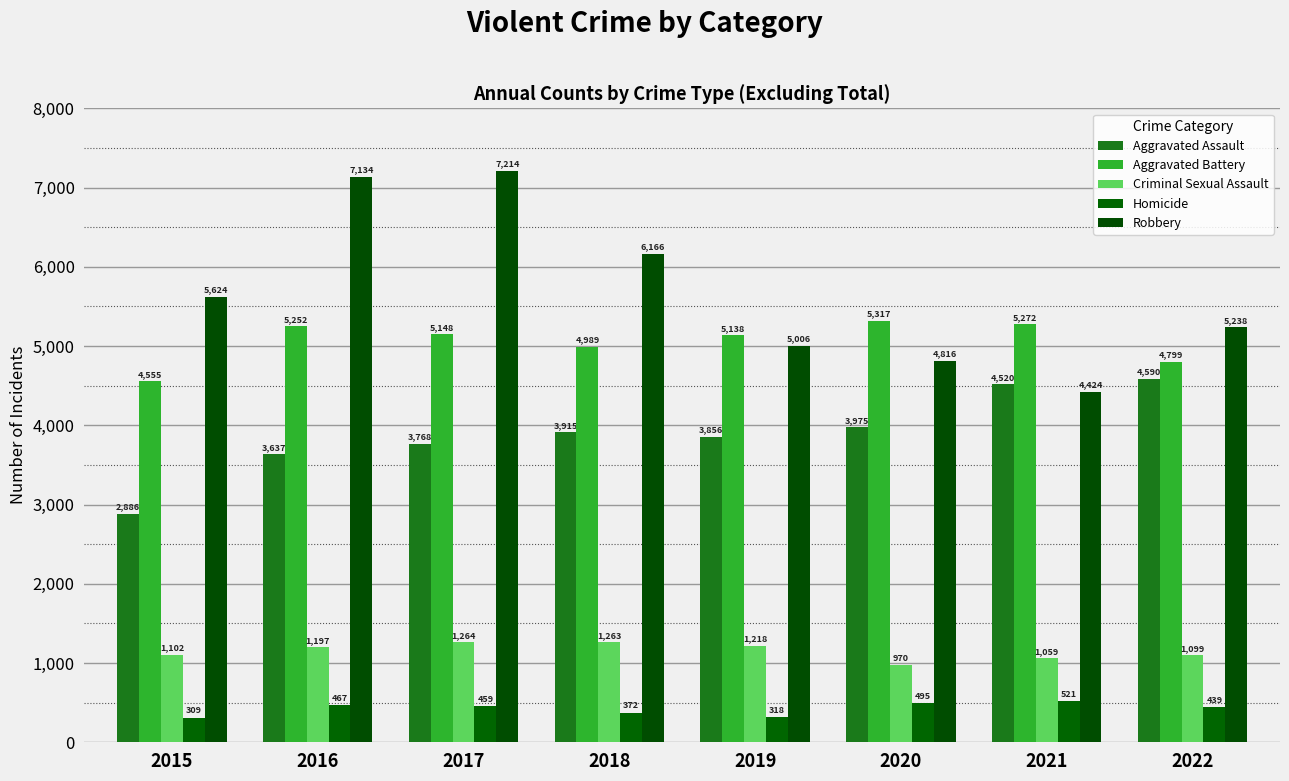

Rank the series at 2017 from highest to lowest value.

Robbery, Aggravated Battery, Aggravated Assault, Criminal Sexual Assault, Homicide